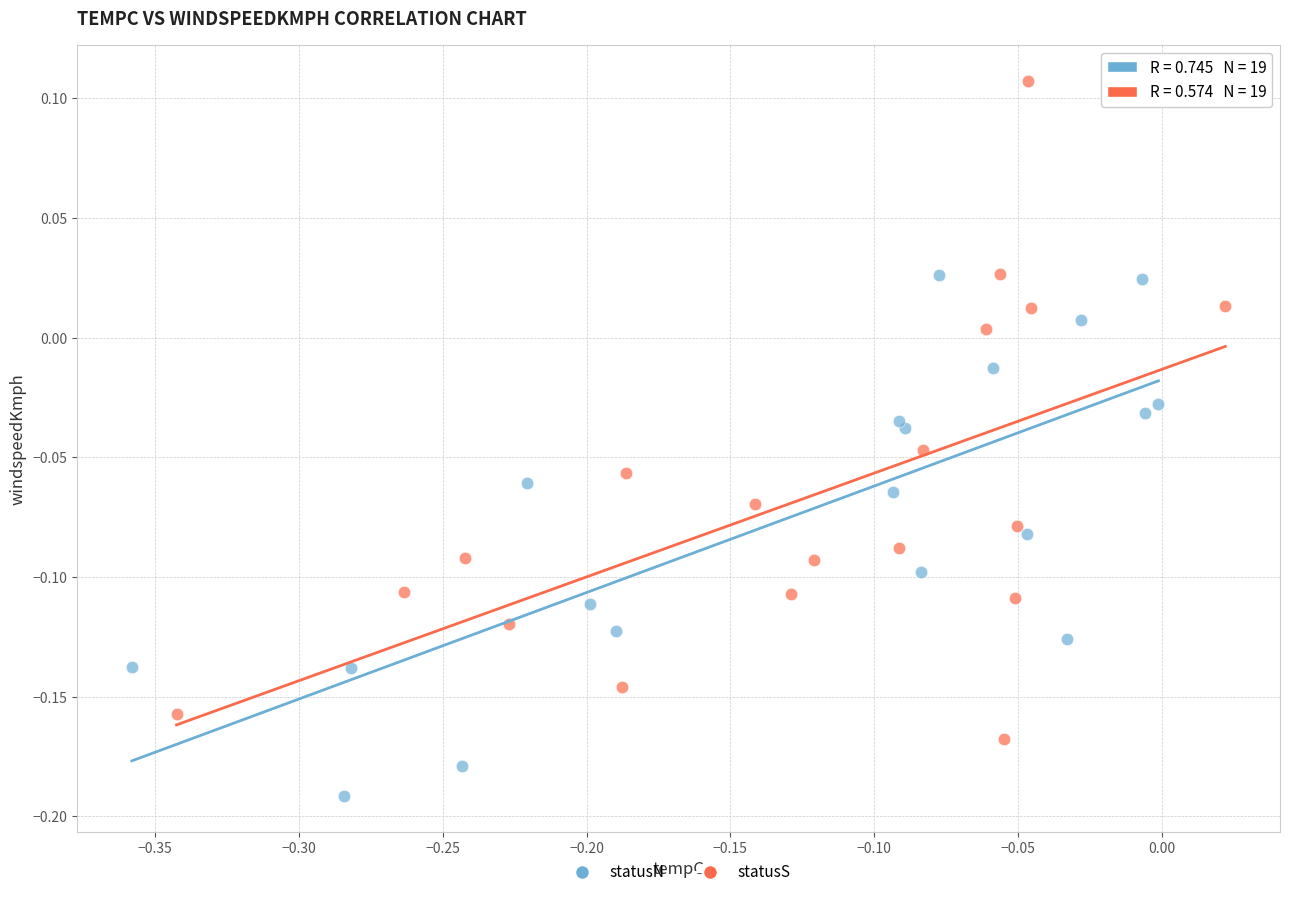

Which series has the widest spread of Y values?

statusS